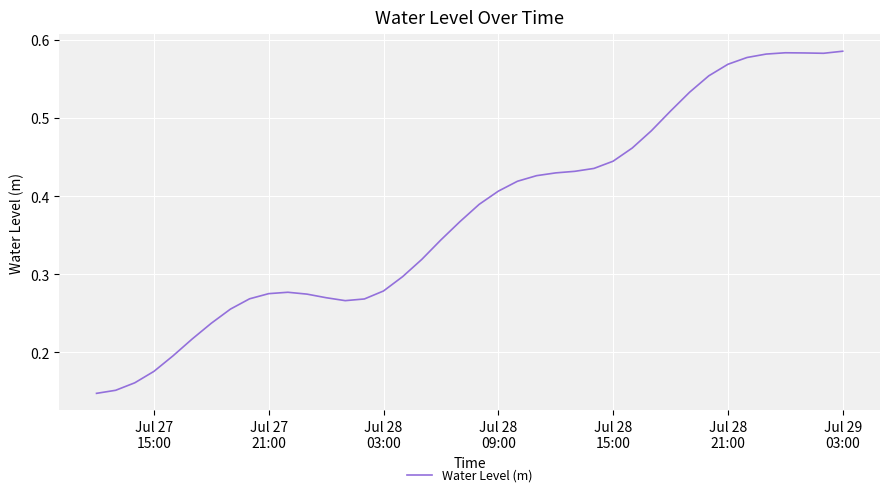

Is this an area chart (filled region under the line)?

No